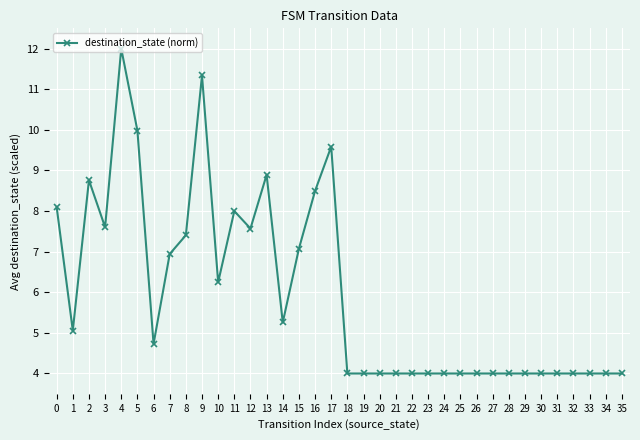

Is it true that the value at 15 is 2.2?

False